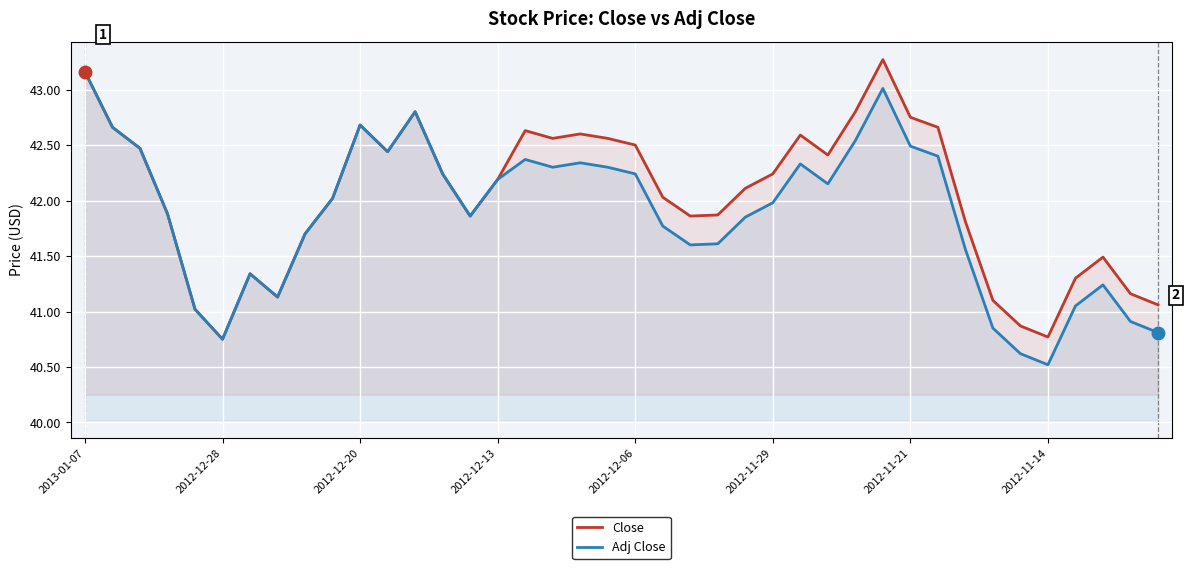

Is this an area chart (filled region under the line)?

No